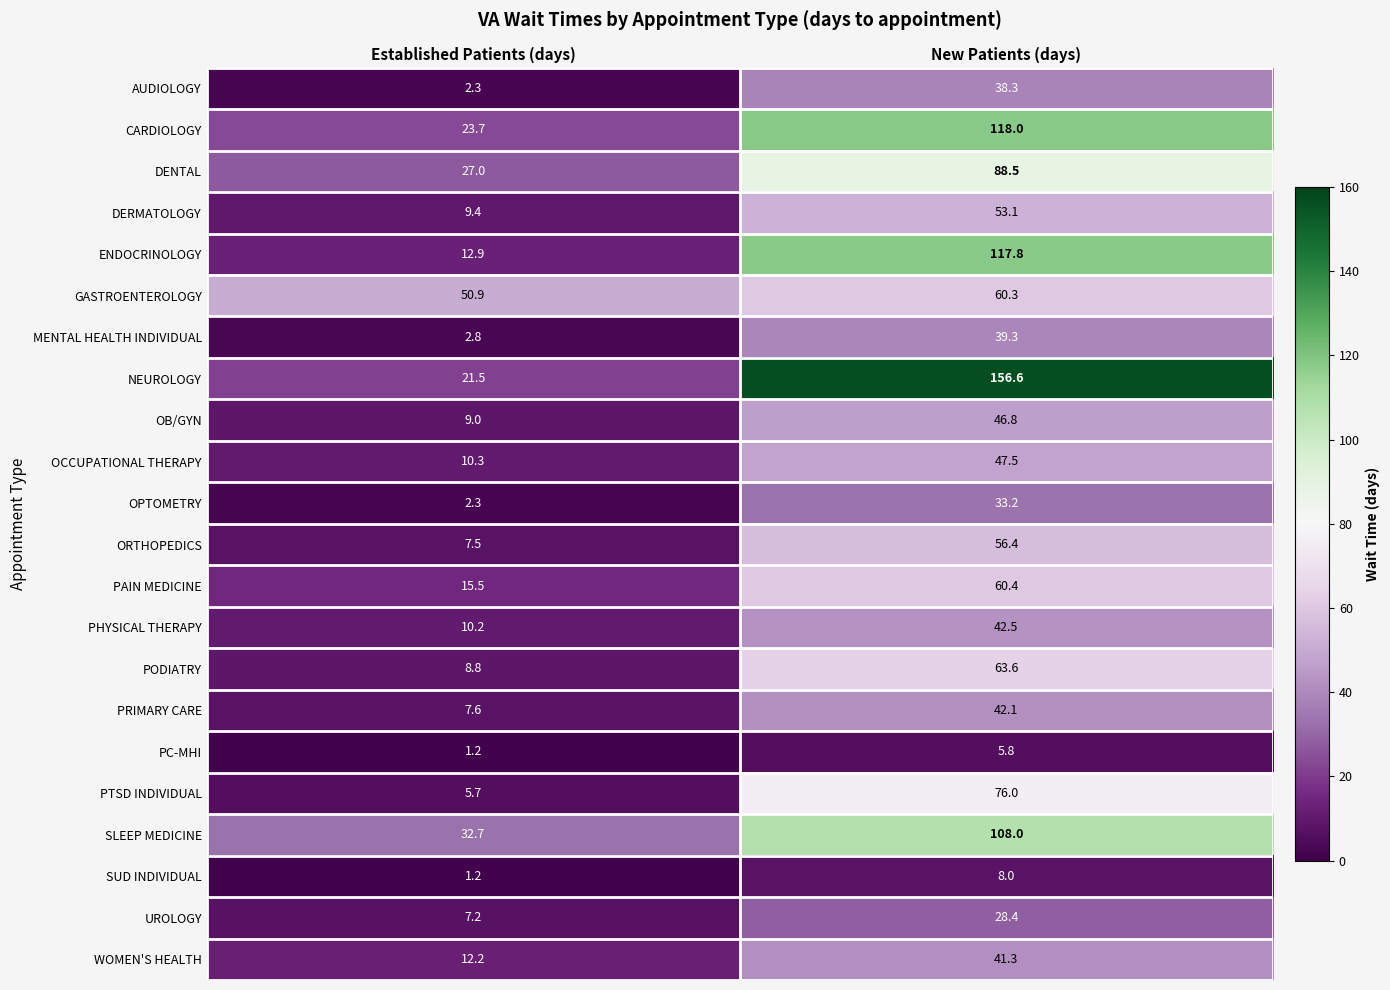

Rank the series at New Patients (days) from lowest to highest value.

PC-MHI, SUD INDIVIDUAL, UROLOGY, OPTOMETRY, AUDIOLOGY, MENTAL HEALTH INDIVIDUAL, WOMEN'S HEALTH, PRIMARY CARE, PHYSICAL THERAPY, OB/GYN, OCCUPATIONAL THERAPY, DERMATOLOGY, ORTHOPEDICS, GASTROENTEROLOGY, PAIN MEDICINE, PODIATRY, PTSD INDIVIDUAL, DENTAL, SLEEP MEDICINE, ENDOCRINOLOGY, CARDIOLOGY, NEUROLOGY